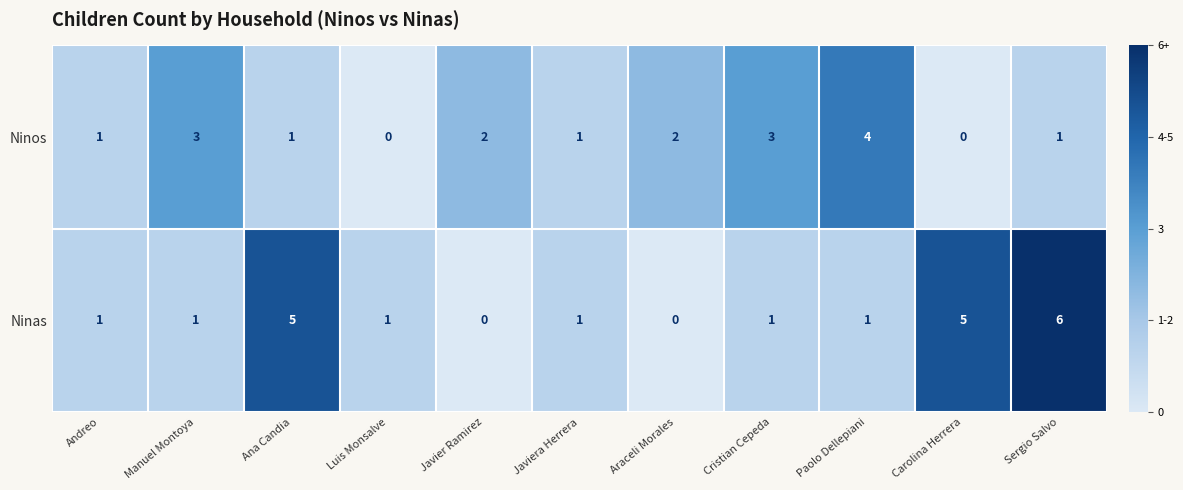

How many values in Ninos are above zero?

9